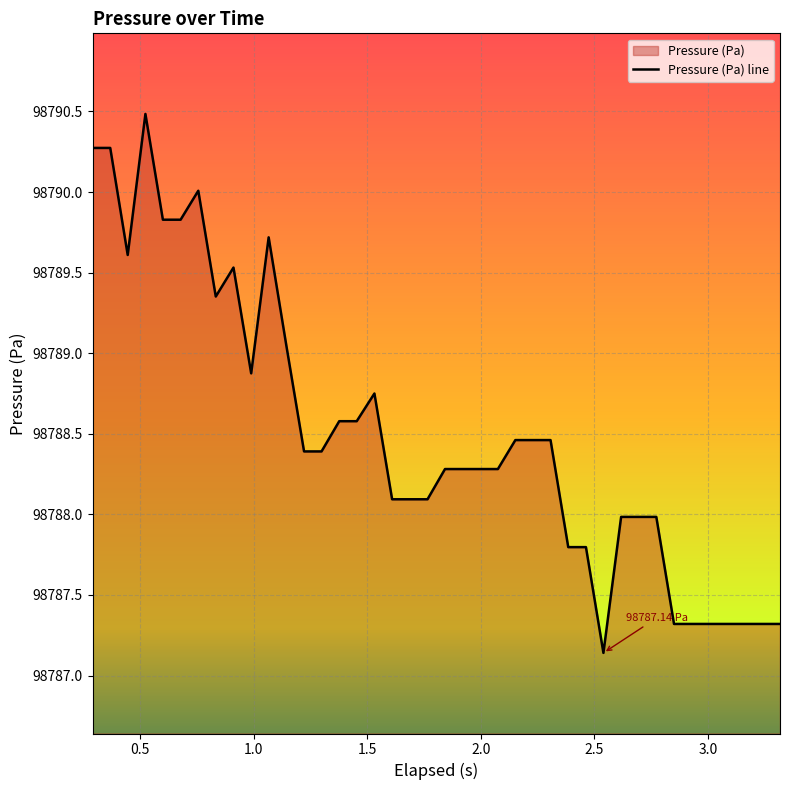

Does the chart display data point markers on the line(s)?

No